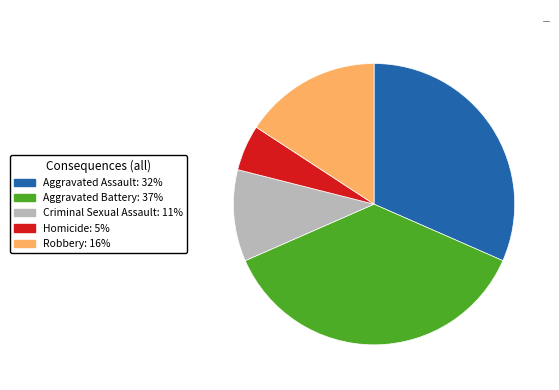

Which slice is the largest?

Aggravated Battery